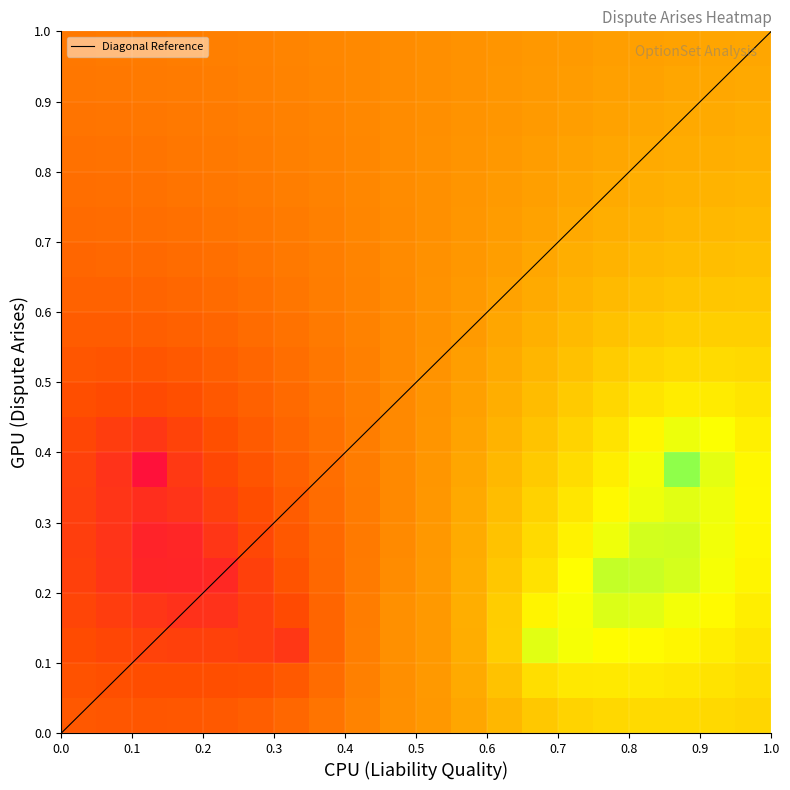

The value of Liability Strength1 at LitigQuality is 0.0. True or false?

False